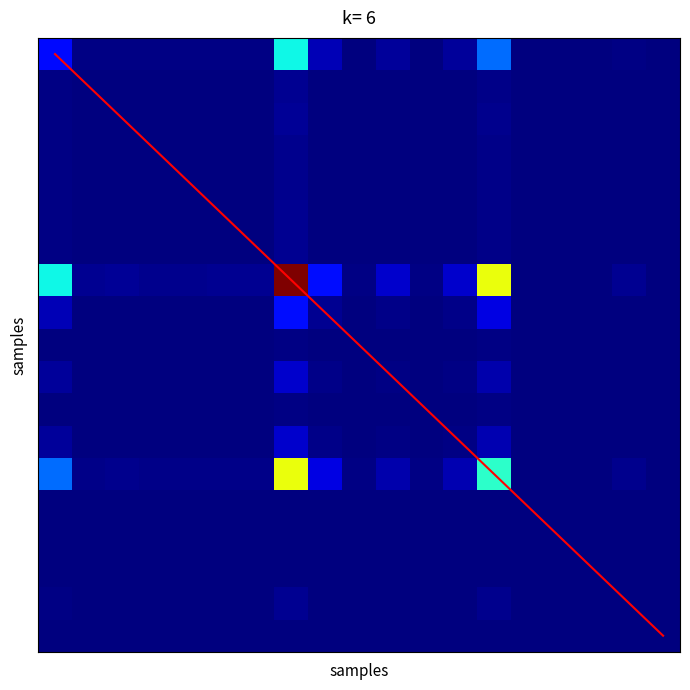

What is the change in value from 1 to 13?

+0.1